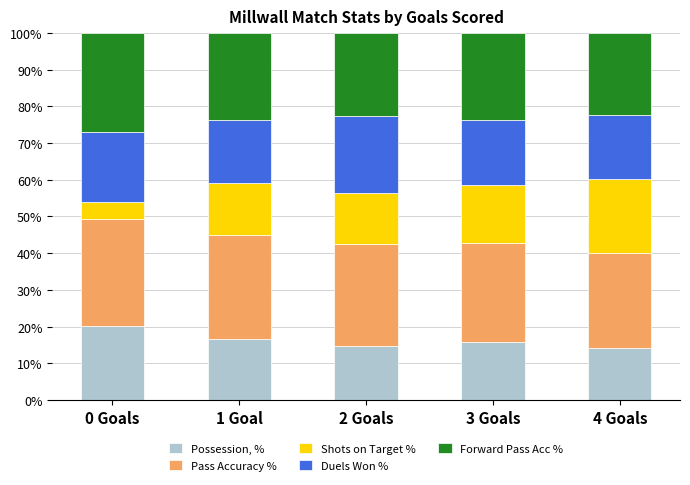

What is the total value across all series at 0 Goals?

100.0